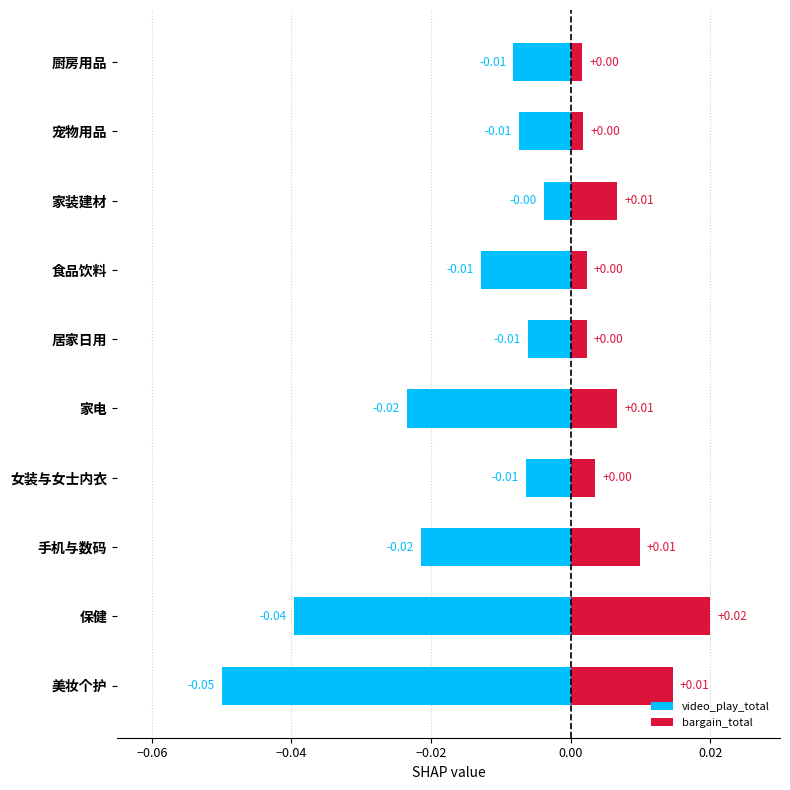

Which series changed the most between 美妆个护 and 厨房用品?

video_play_total